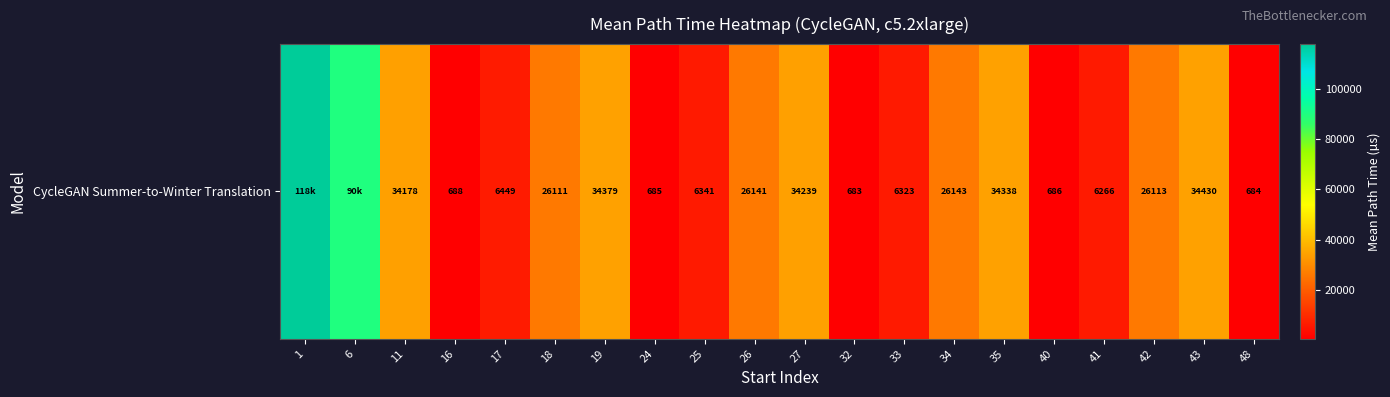

Which category has the lowest value across all series?

32